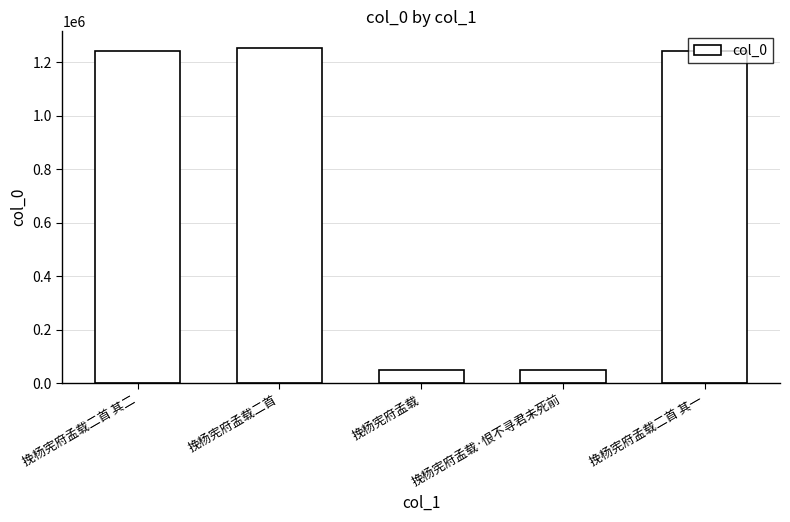

Approximately how many times larger is the value at 挽杨宪府孟载二首 其二 compared to 挽杨宪府孟载二首 其一?

1.0